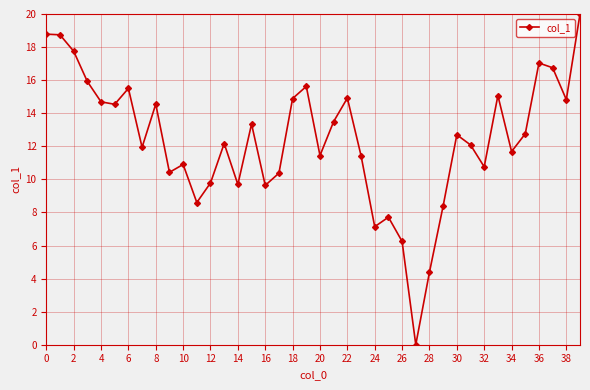

What is the greatest value displayed?

20.0